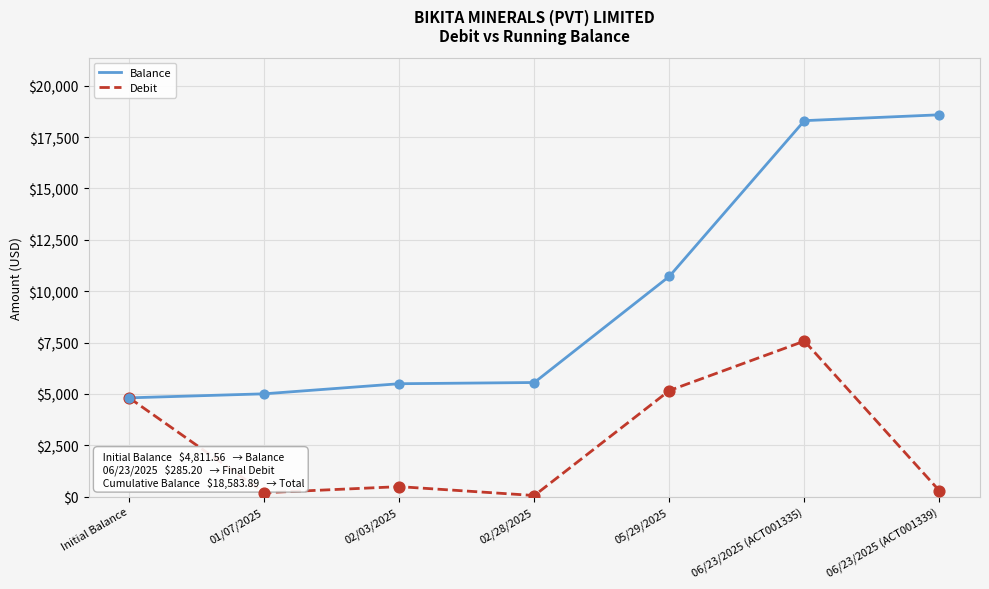

At how many categories does at least one series exceed 13918?

2